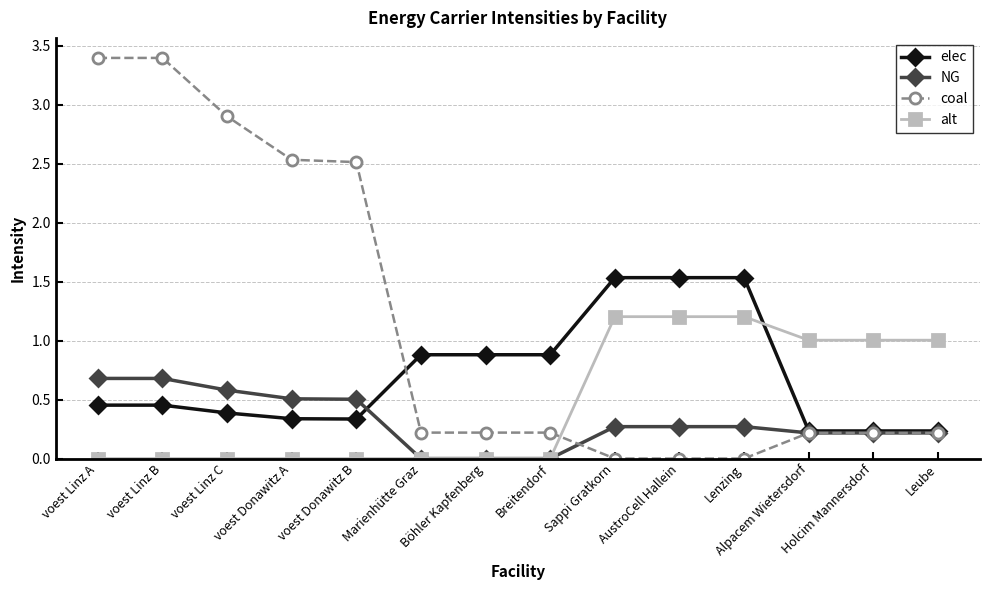

What is the difference between the highest and lowest values at Holcim Mannersdorf?

0.8